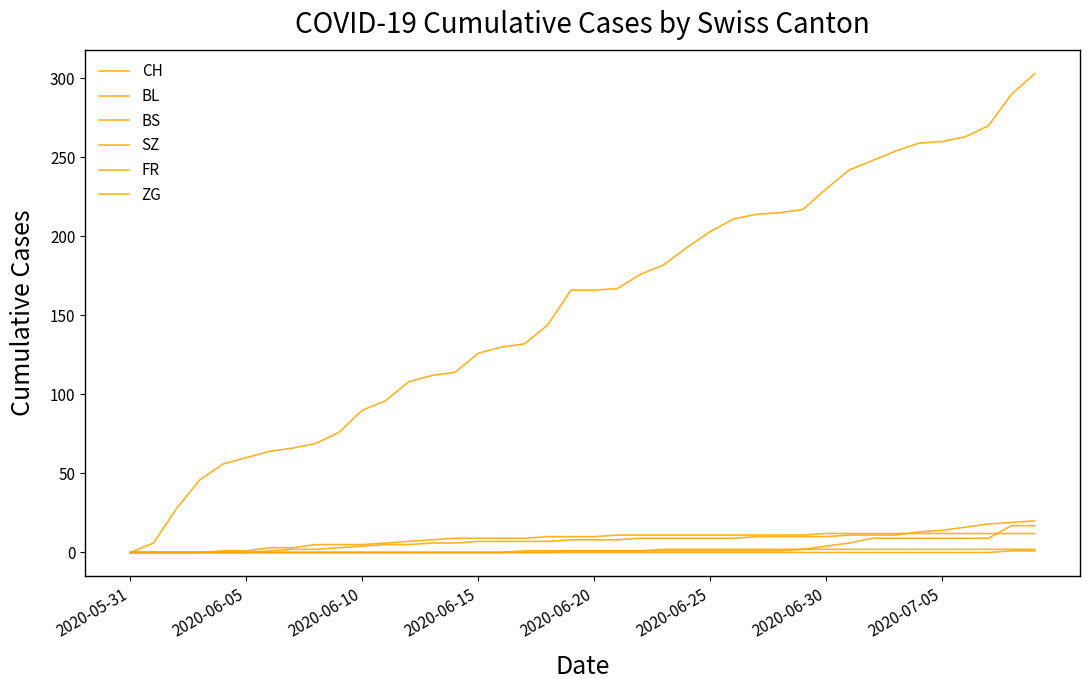

At which label does SZ reach its minimum?

2020-05-31